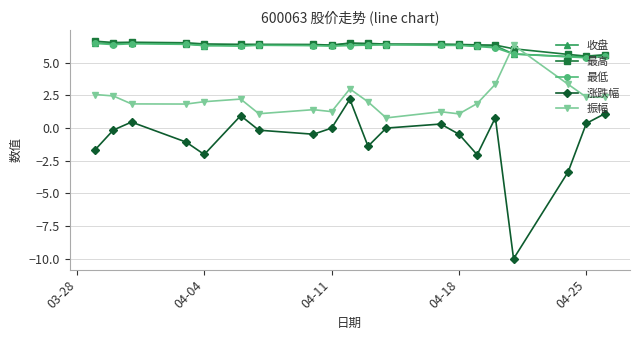

Which series has the widest spread of values?

涨跌幅